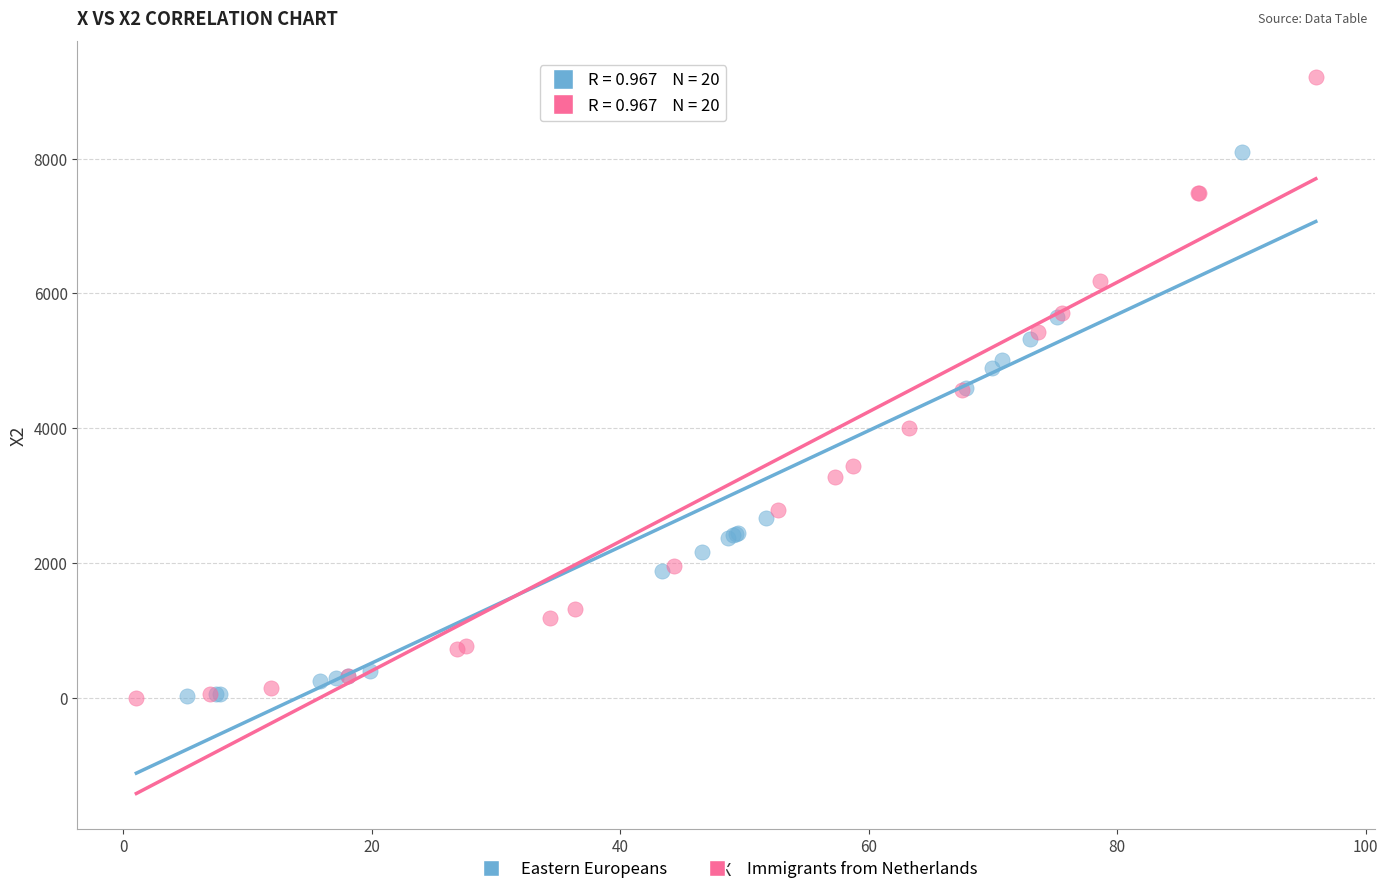

Which series reaches the maximum Y coordinate?

Immigrants from Netherlands